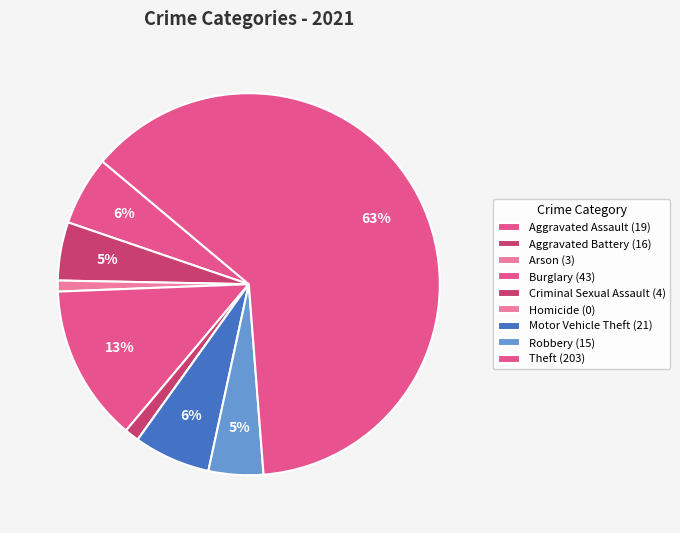

How many segments does this pie chart have?

9